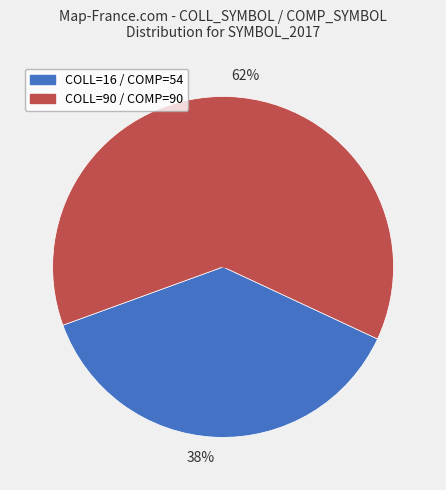

What is the majority slice?

62%